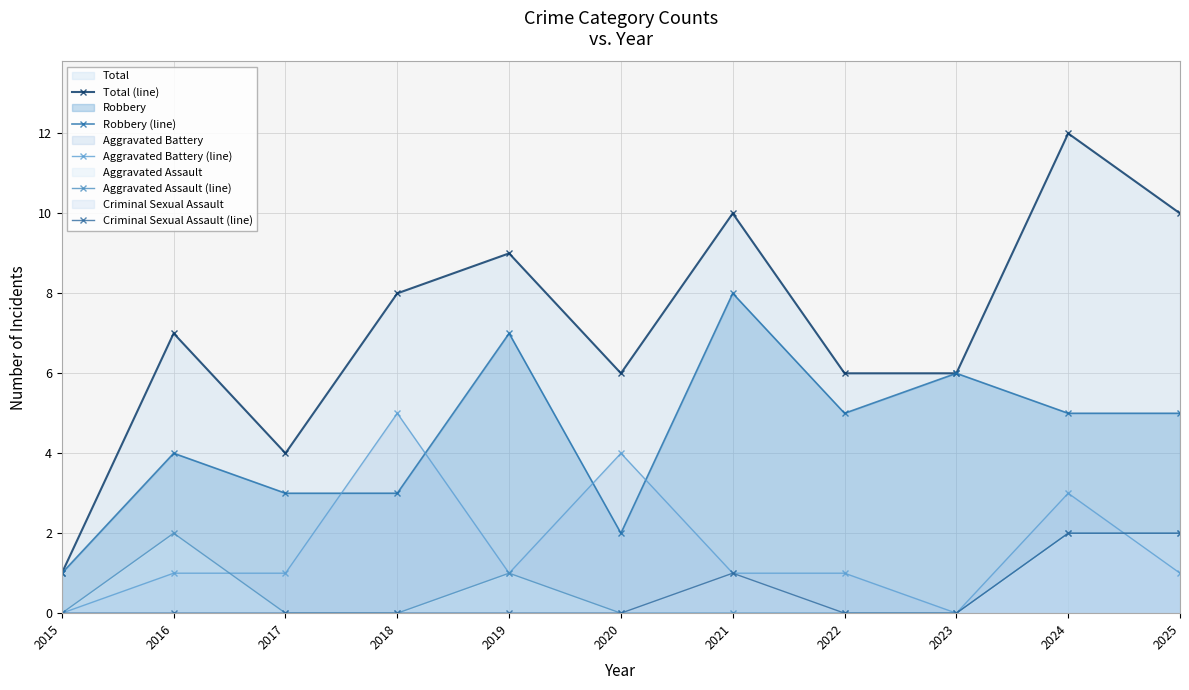

What is the difference between the highest and lowest values at 2015?

1